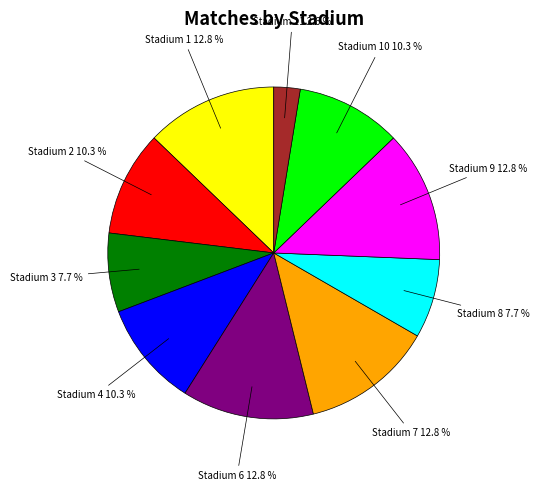

Is there a majority slice in this chart?

No